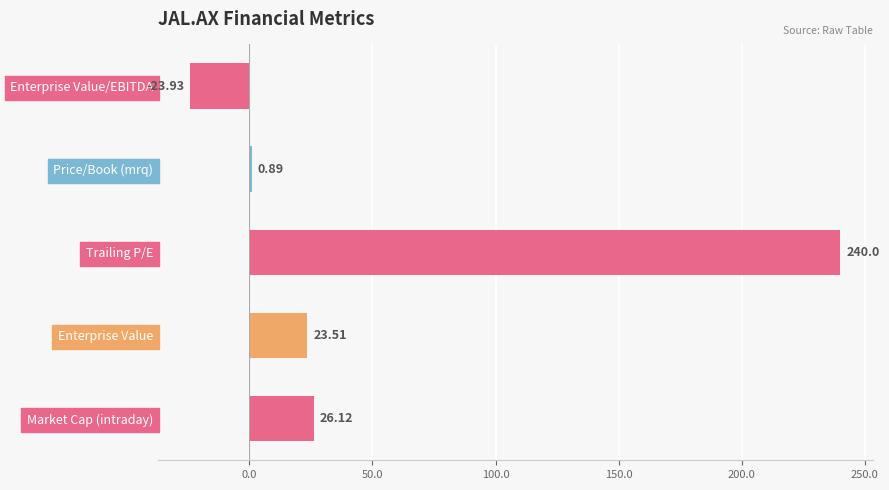

Which label corresponds to the largest value in the chart?

Trailing P/E